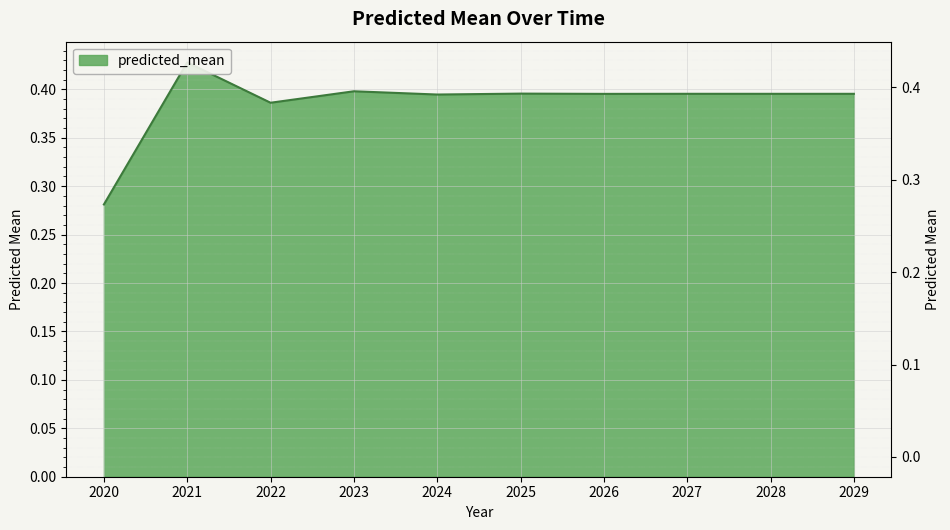

What is the greatest value displayed?

0.4